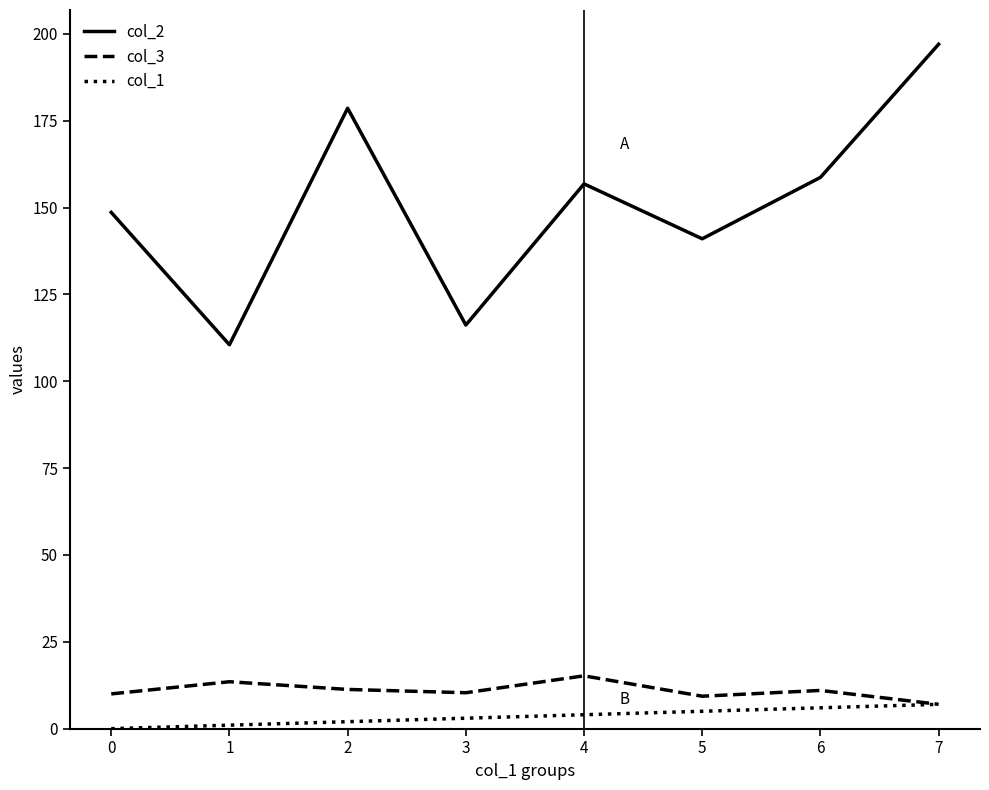

True or false: col_1 and col_2 cross at least once.

False